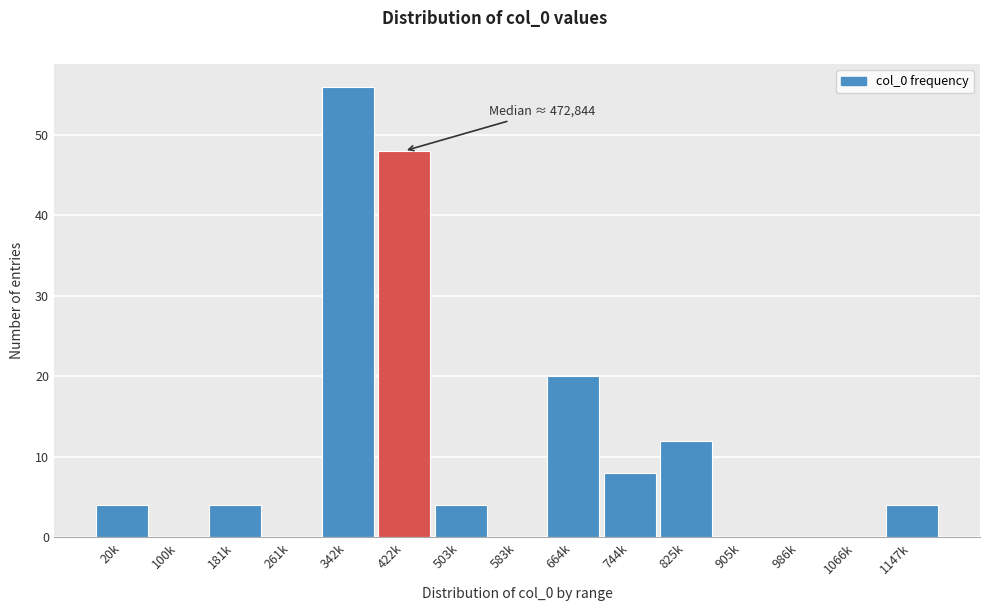

Reading left to right, extract all data points from this chart.

20k=4	100k=0	181k=4	261k=0	342k=56	422k=48	503k=4	583k=0	664k=20	744k=8	825k=12	905k=0	986k=0	1066k=0	1147k=4